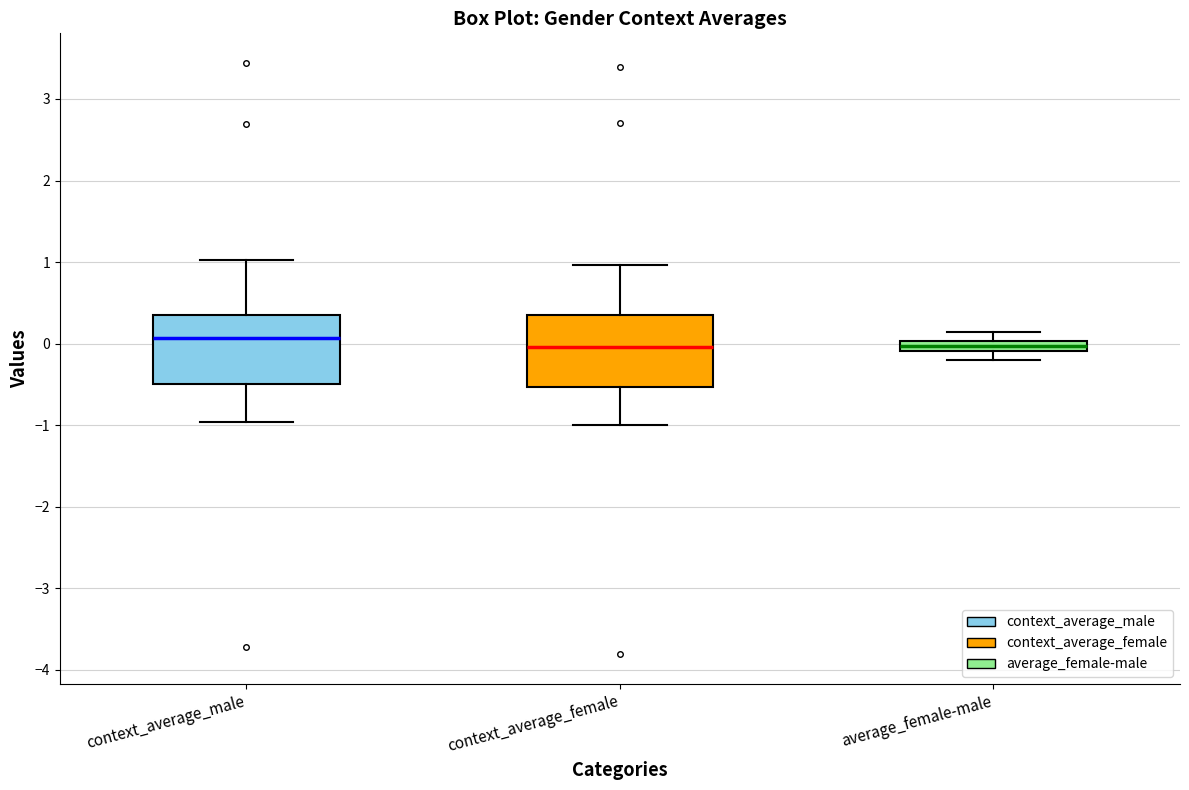

Where does the upper whisker of the box for average_female-male end on the y-axis? The values are not printed on the chart, so give them approximately, as read against the axis.

0.1